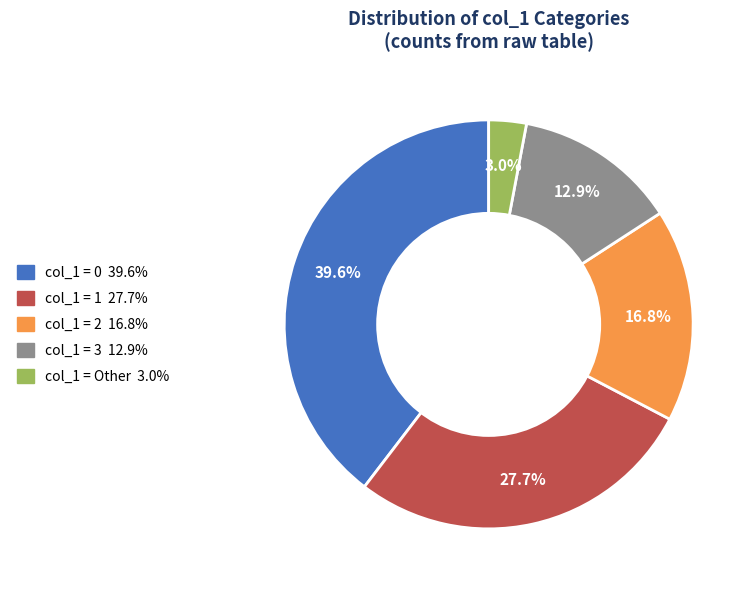

Does any single category account for the majority?

No